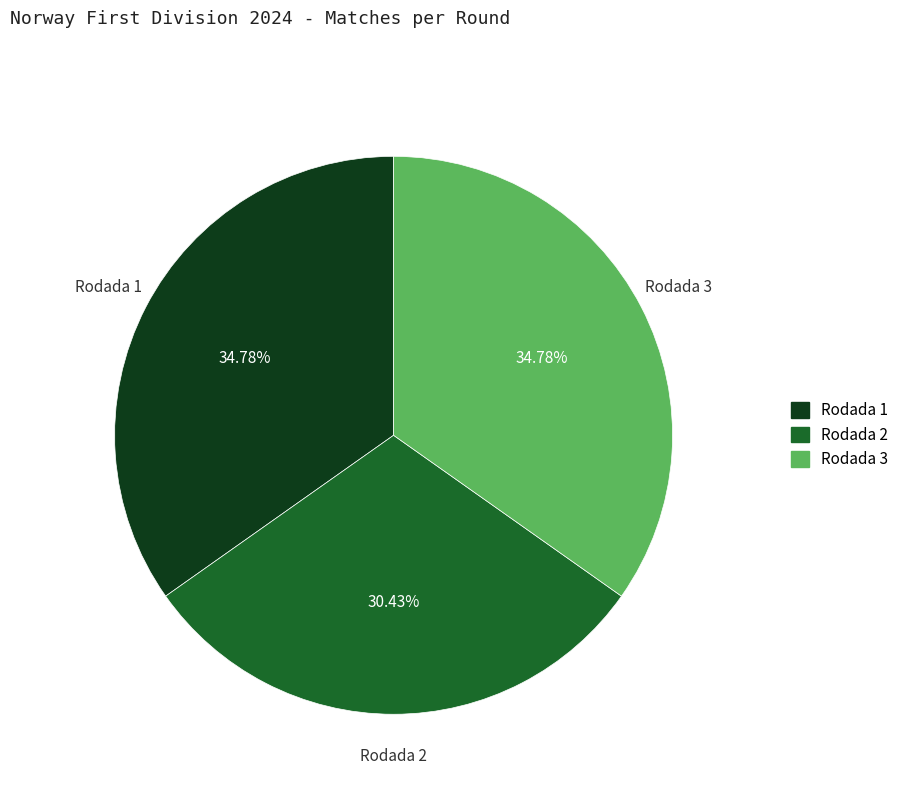

Count the number of slices in the pie.

3